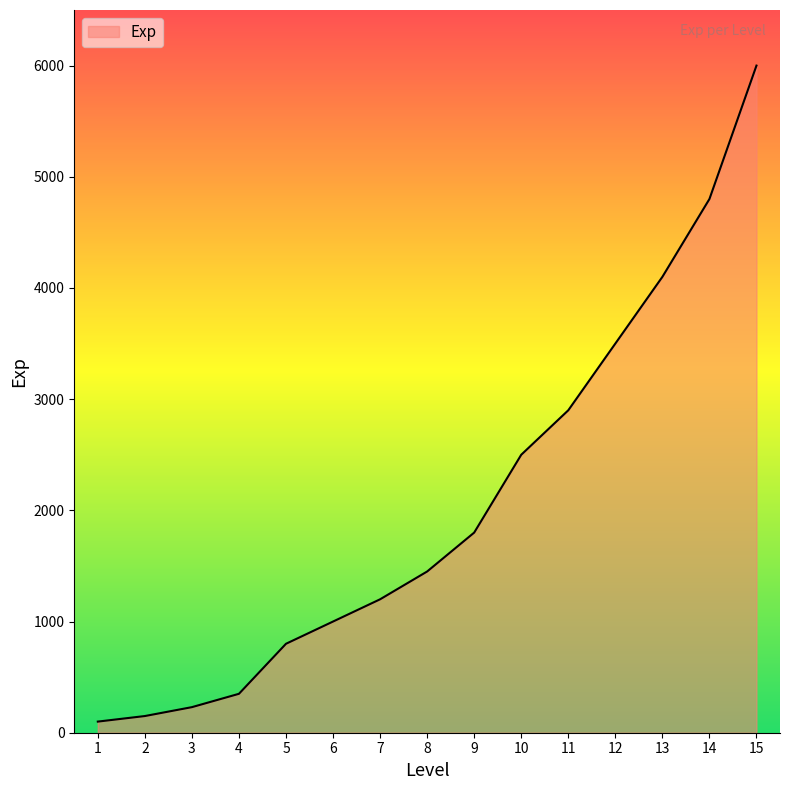

The value at 13 is 5433. True or false?

False